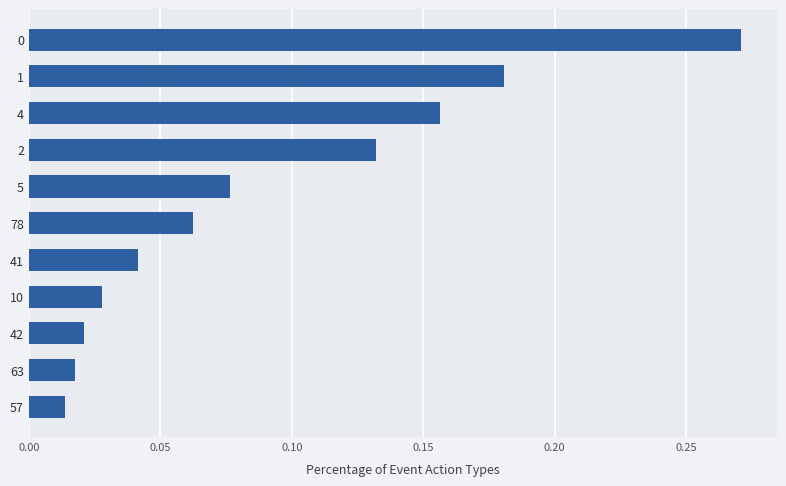

Between 63 and 41, which is larger?

41